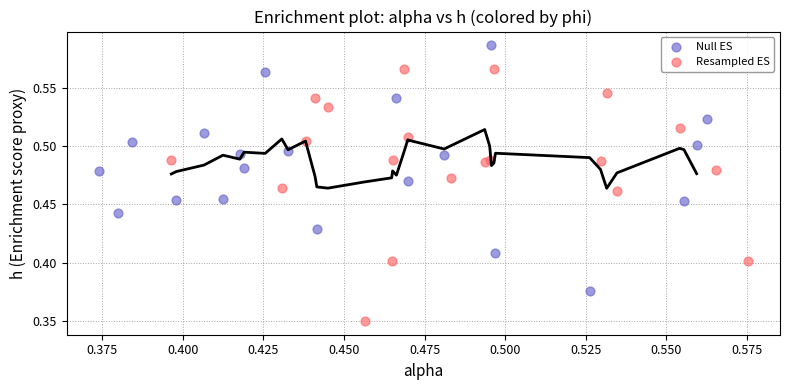

Which series contains the lowest Y value?

Resampled ES